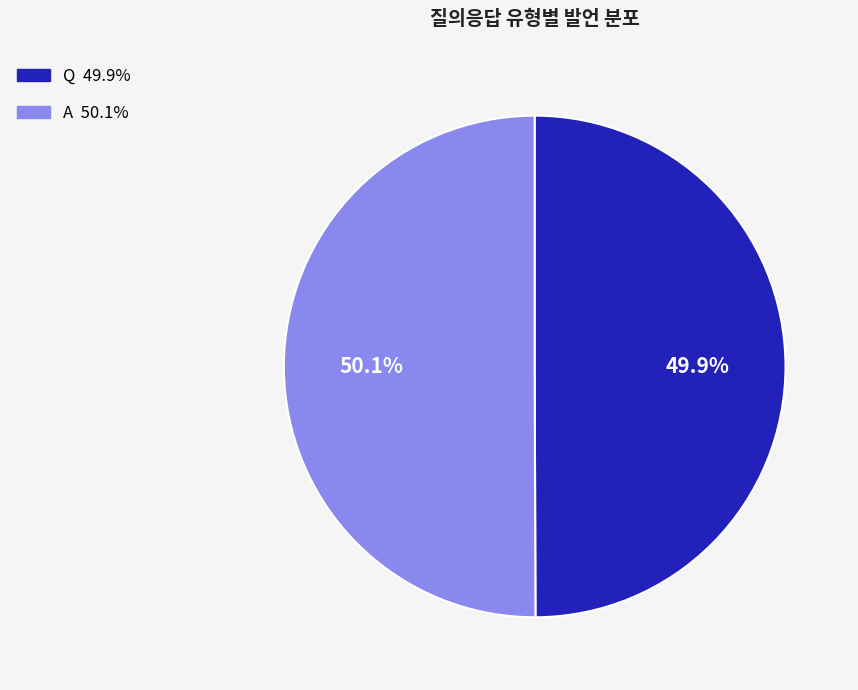

How much of the chart is everything except A?

49.9%